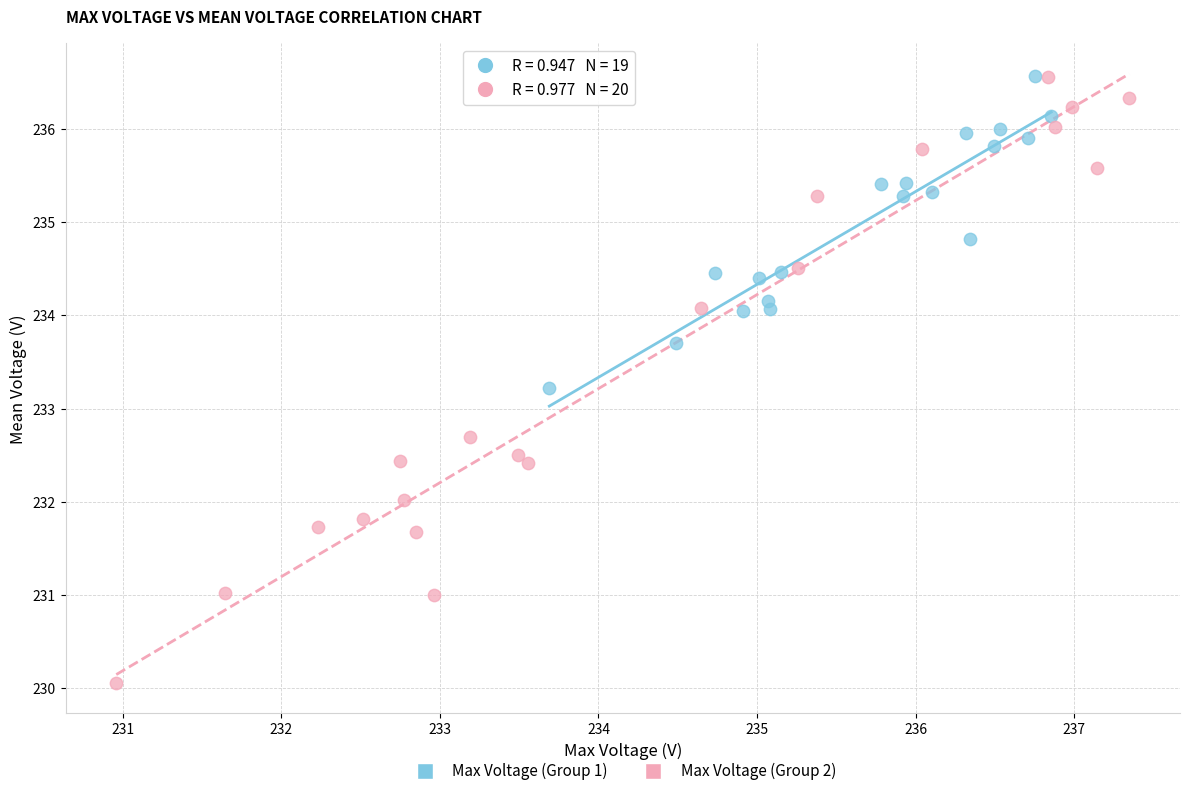

Which series has the largest Y range (max minus min)?

Max Voltage (Group 2)